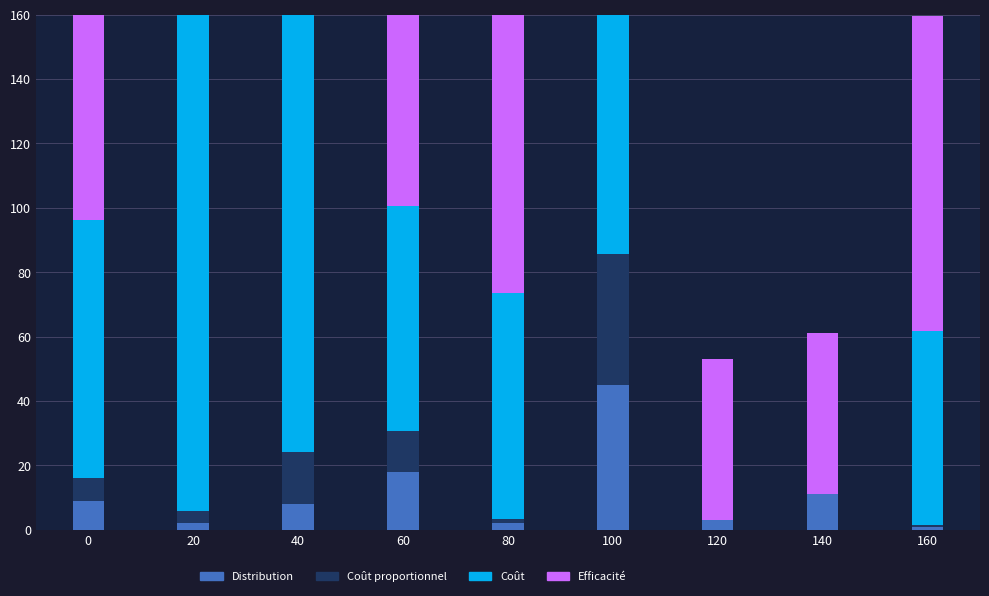

Which series has the largest range (max minus min)?

Coût